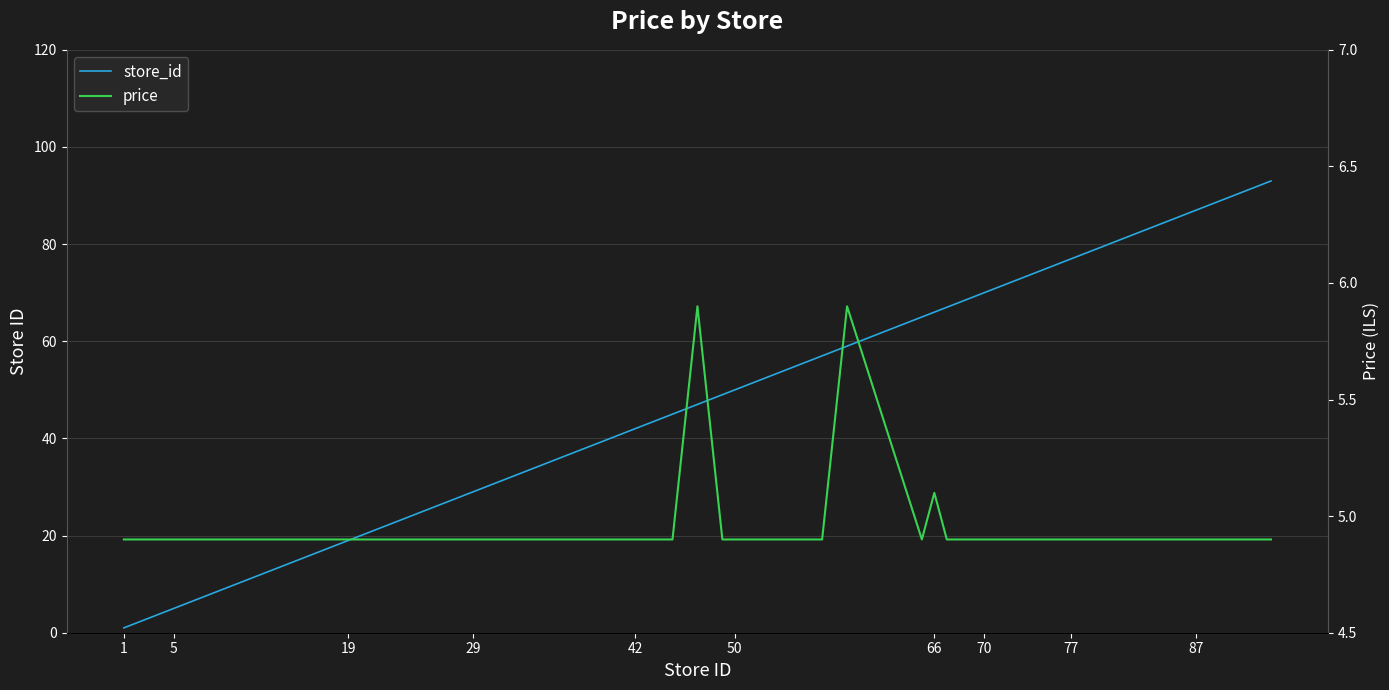

Is the value of price at 10 greater than the value of store_id at 50?

No